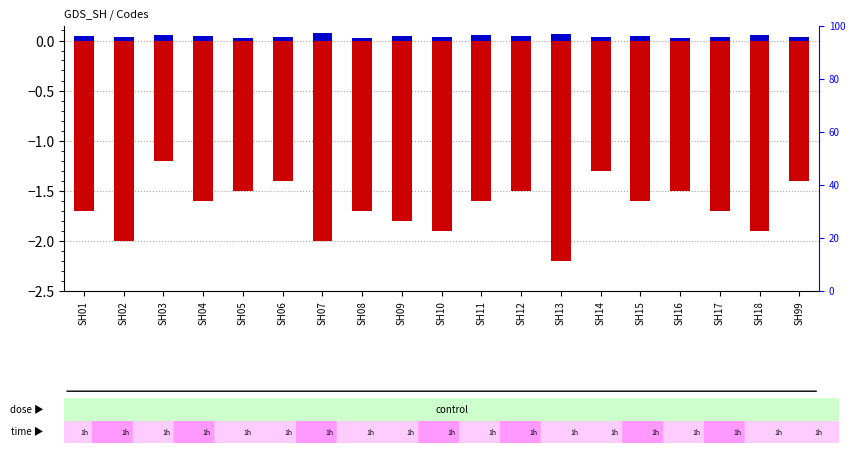

Reading left to right, transcribe all the data shown in this chart.

log2 ratio: -1.7	-2.0	-1.2	-1.6	-1.5	-1.4	-2.0	-1.7	-1.8	-1.9	-1.6	-1.5	-2.2	-1.3	-1.6	-1.5	-1.7	-1.9	-1.4
percentile rank within the sample: 0.1	0.0	0.1	0.1	0.0	0.0	0.1	0.0	0.1	0.0	0.1	0.1	0.1	0.0	0.1	0.0	0.0	0.1	0.0